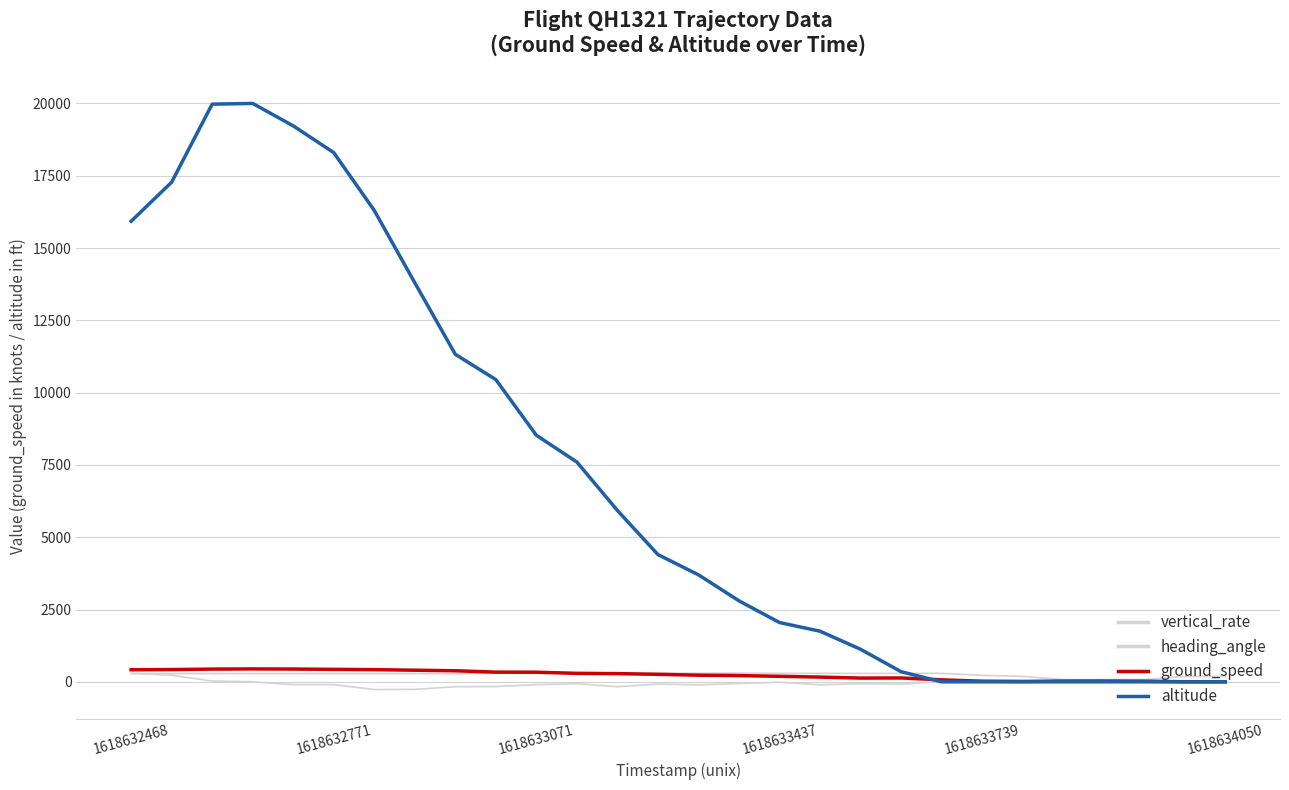

Does the chart display data point markers on the line(s)?

No